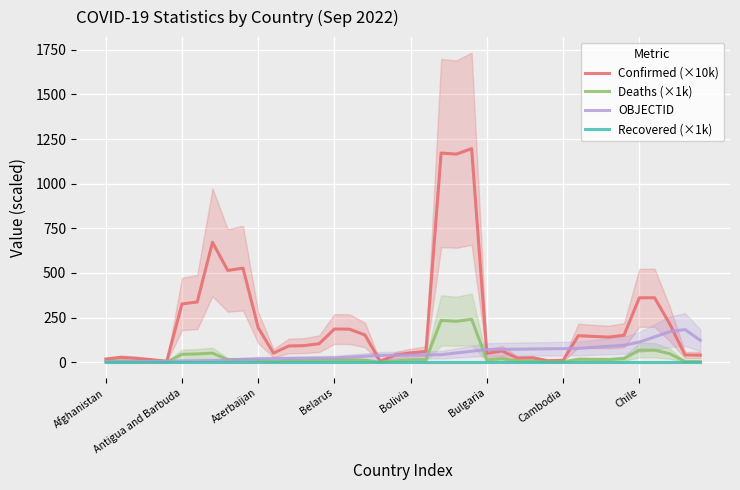

The Recovered (×1k) series shows 0.0 at Afghanistan. True or false?

True